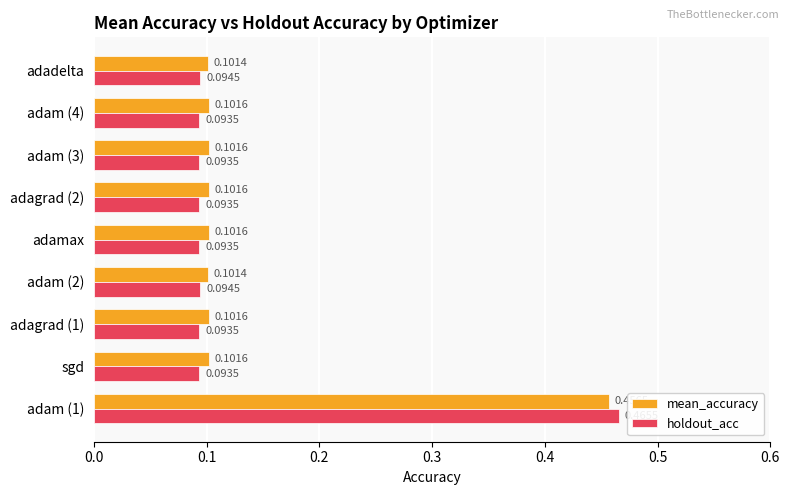

What is the difference between the maximum and minimum values in the mean_accuracy series?

0.4